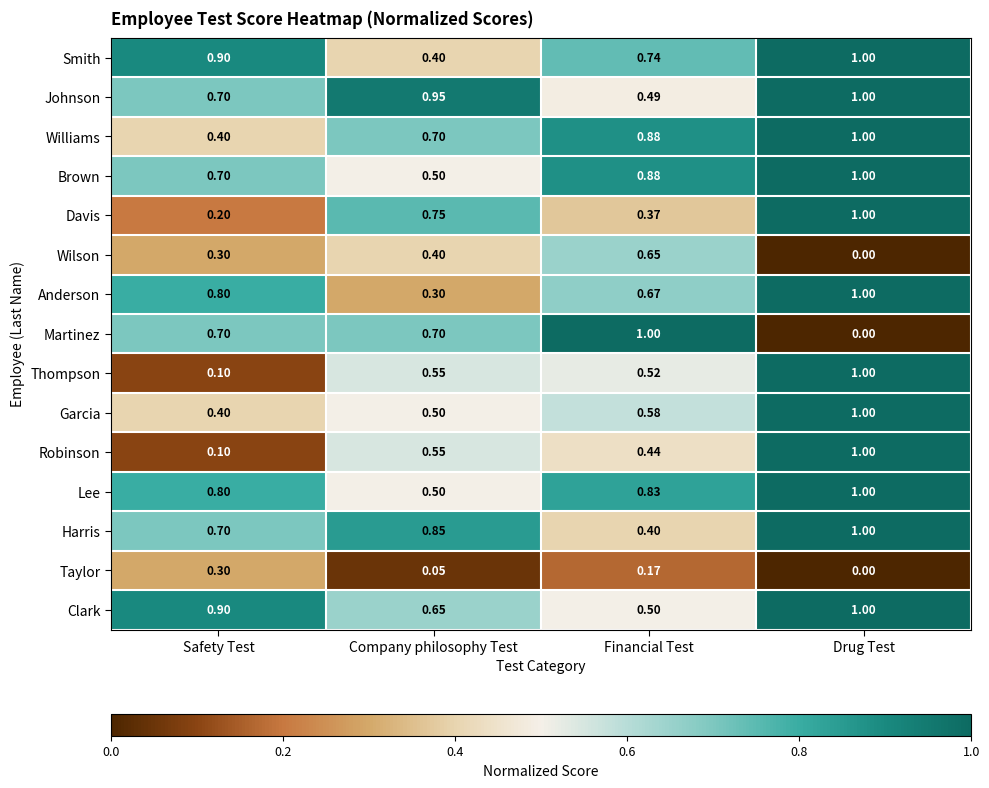

Rank the categories by Lee value from highest to lowest.

Drug Test, Financial Test, Safety Test, Company philosophy Test